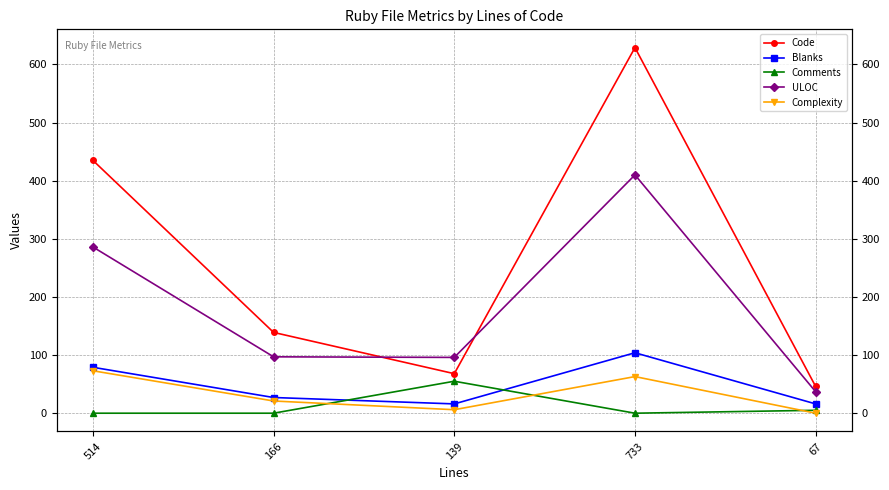

What is the value of the Code point at the 1st from the left?

435